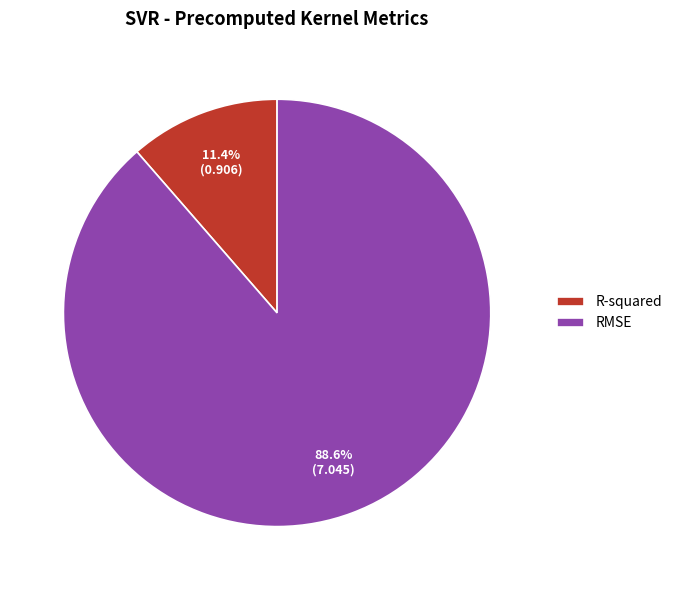

Which slice is the smallest?

R-squared